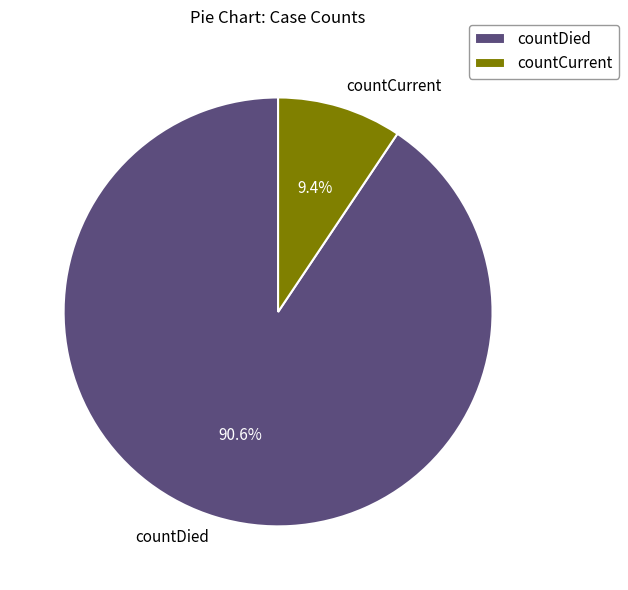

The countCurrent slice represents 18% of the pie. True or false?

False